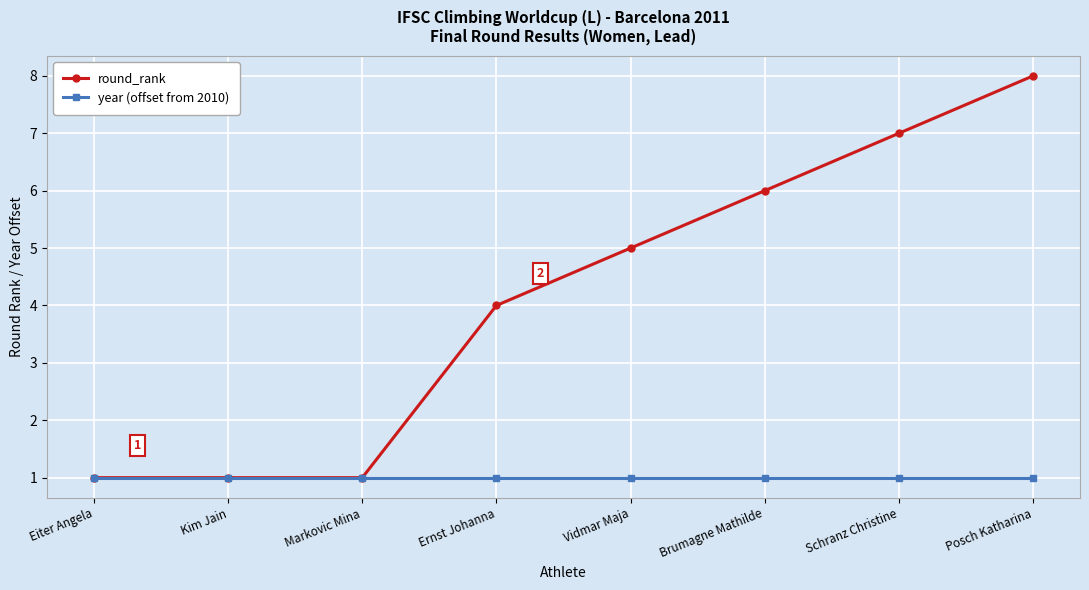

What is the approximate value of round_rank at Posch Katharina?

8